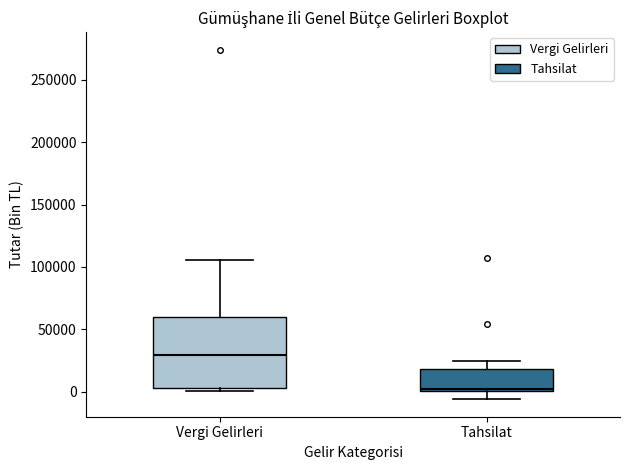

Comparing the boxes themselves (not the whiskers), which one is the tallest?

Vergi Gelirleri